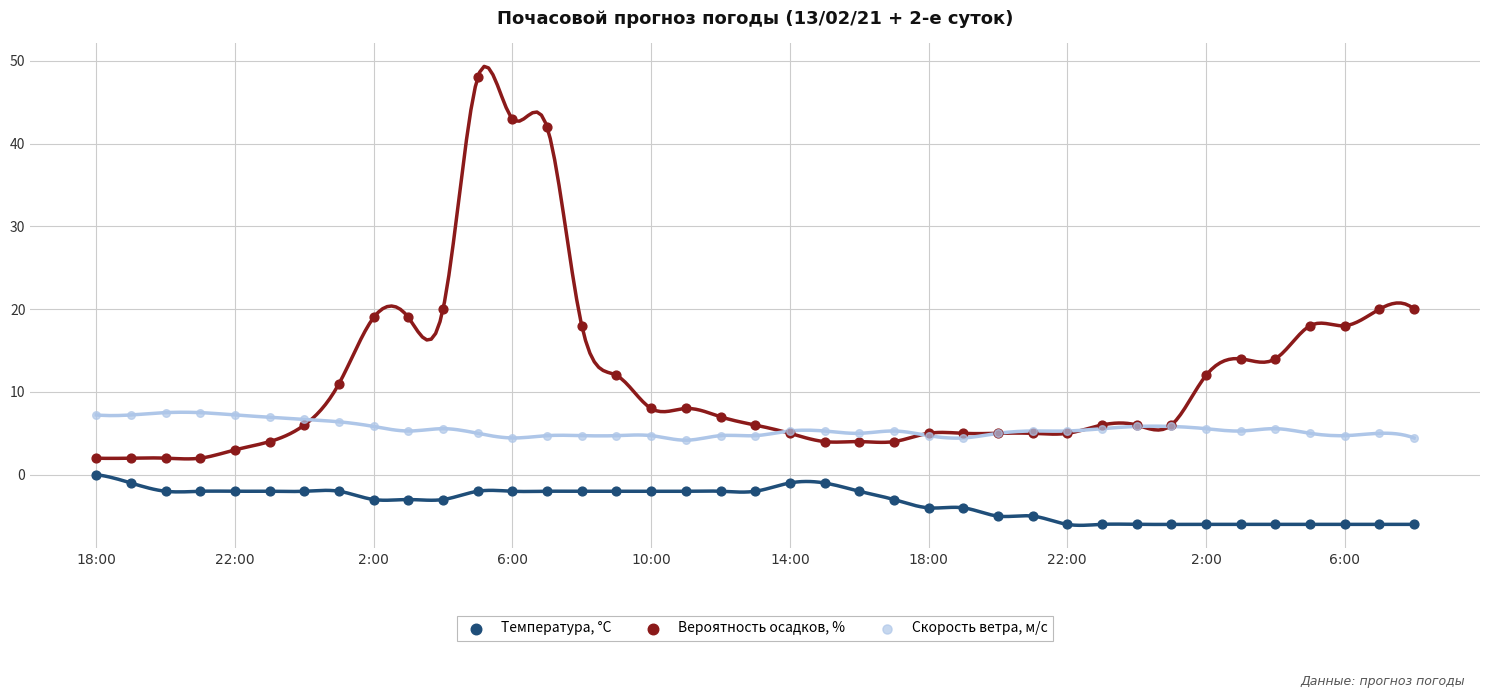

Which series has the widest spread of Y values?

Вероятность осадков, %